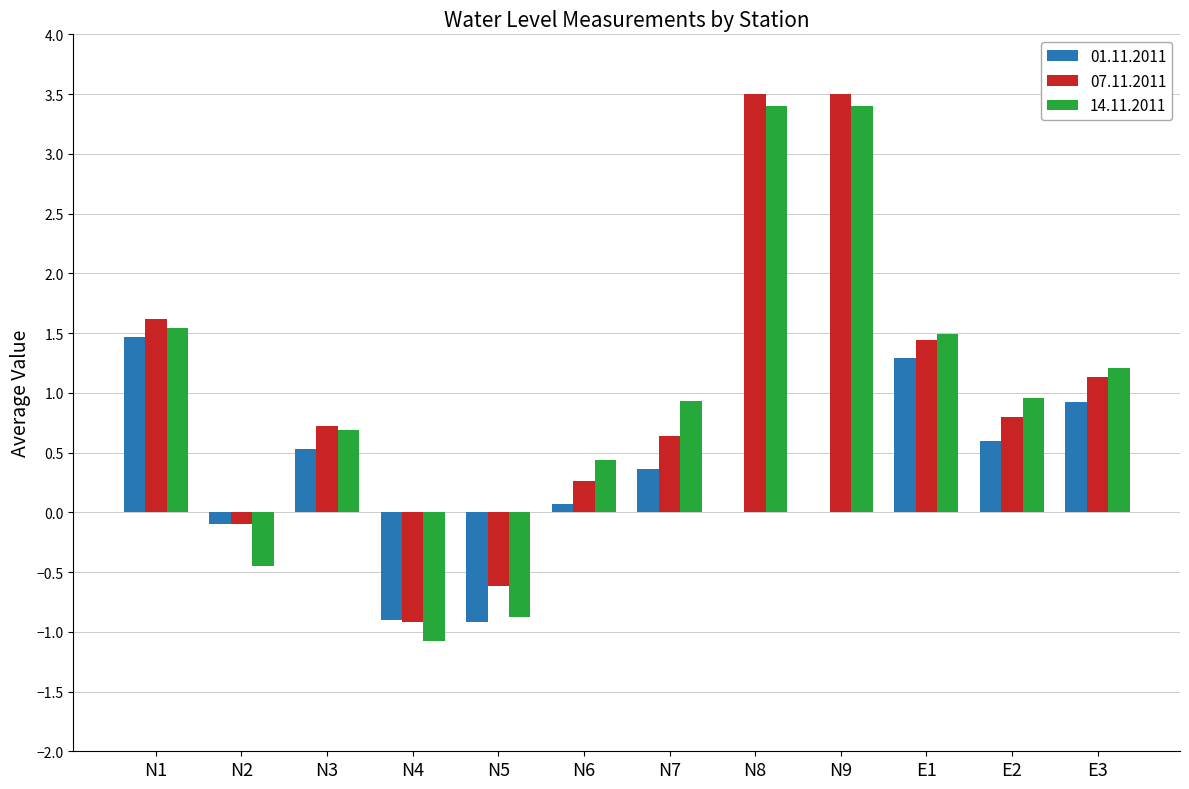

What is the maximum value for 01.11.2011?

1.5